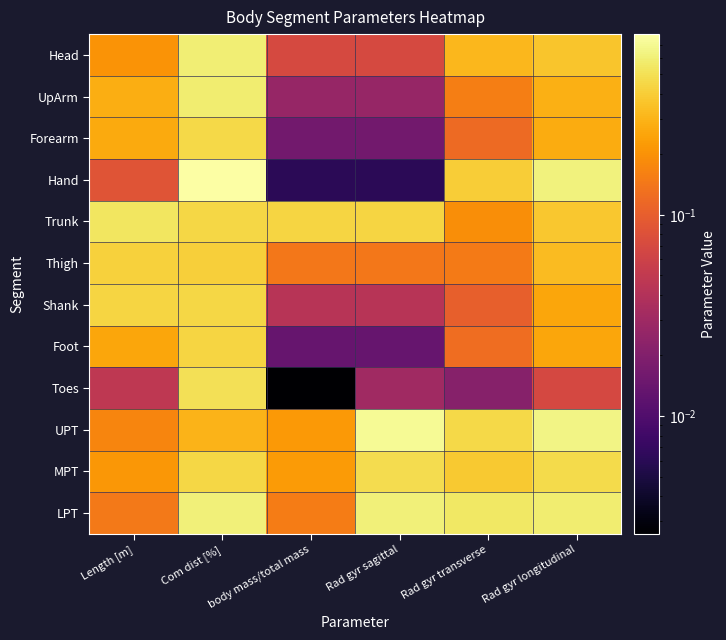

Count the number of data series in this chart.

12